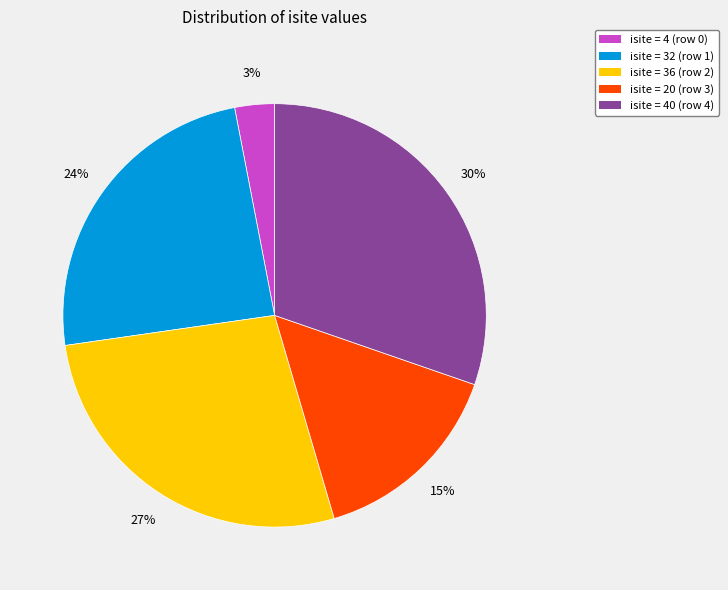

True or false: isite = 40 (row 4) accounts for 38% of the total.

False